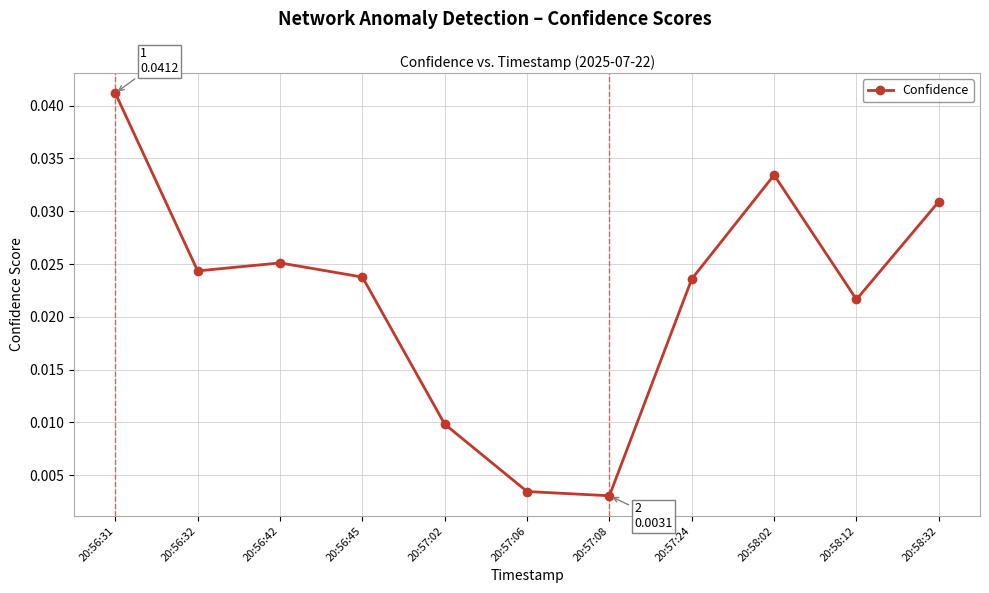

What position from the left is 20:58:02?

9